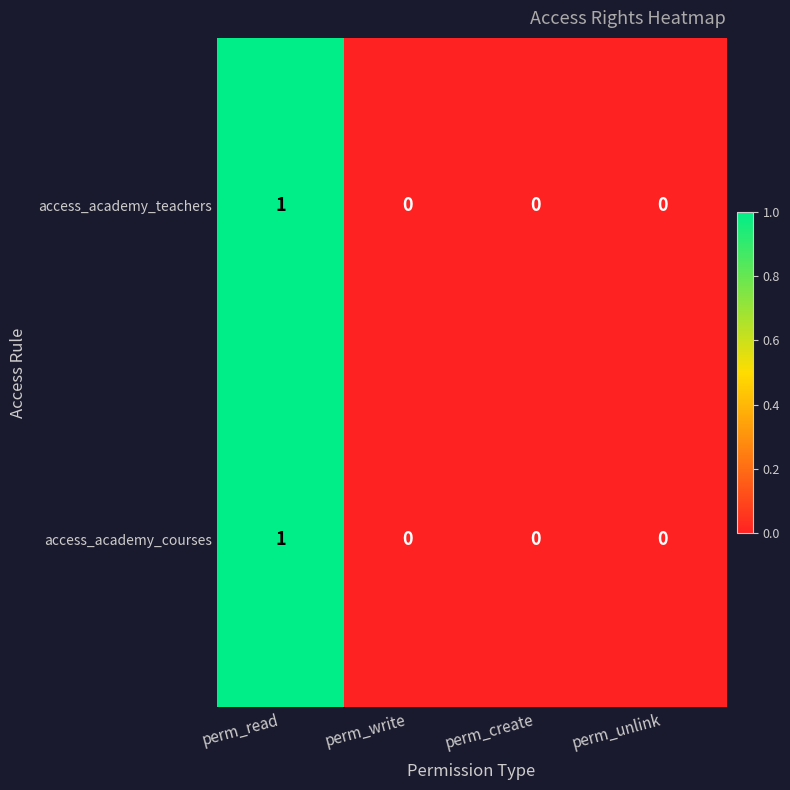

The access_academy_courses series shows 0 at perm_write. True or false?

True